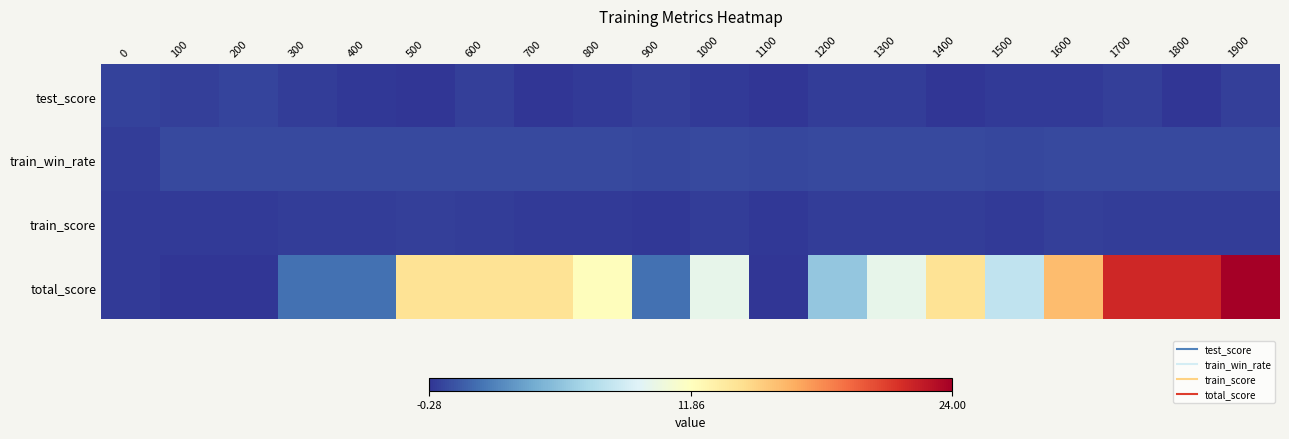

Reading left to right, extract all data points from this chart.

test_score: 0=0.2	100=0.1	200=0.4	300=0.0	400=-0.1	500=-0.3	600=0.1	700=-0.3	800=-0.0	900=0.1	1000=-0.0	1100=-0.2	1200=0.0	1300=0.0	1400=-0.3	1500=-0.0	1600=-0.0	1700=0.1	1800=-0.2	1900=0.1
train_win_rate: 0=0.0	100=0.5	200=0.5	300=0.5	400=0.5	500=0.6	600=0.5	700=0.5	800=0.5	900=0.4	1000=0.5	1100=0.4	1200=0.5	1300=0.5	1400=0.5	1500=0.5	1600=0.6	1700=0.5	1800=0.5	1900=0.5
train_score: 0=0.0	100=-0.0	200=0.0	300=0.0	400=0.0	500=0.1	600=0.0	700=0.0	800=-0.0	900=-0.1	1000=0.1	1100=-0.1	1200=0.1	1300=0.1	1400=0.0	1500=-0.1	1600=0.1	1700=0.0	1800=0.0	1900=0.0
total_score: 0=0.0	100=-4.0	200=-2.0	300=2.0	400=2.0	500=14.0	600=14.0	700=14.0	800=12.0	900=2.0	1000=10.0	1100=-4.0	1200=6.0	1300=10.0	1400=14.0	1500=8.0	1600=16.0	1700=22.0	1800=22.0	1900=24.0